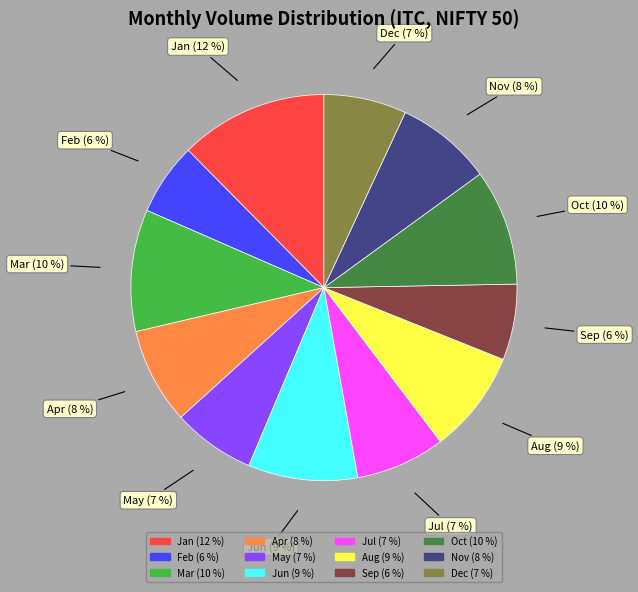

Is there any slice that represents more than half of the pie?

No